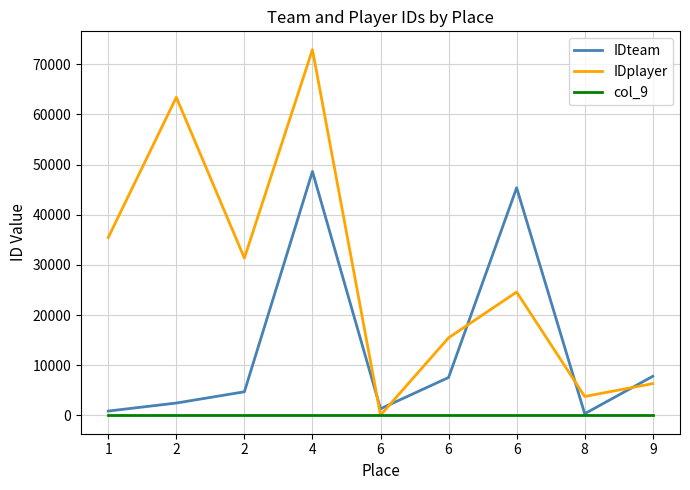

Is the value of IDplayer at 2 greater than the value of IDteam at 9?

Yes